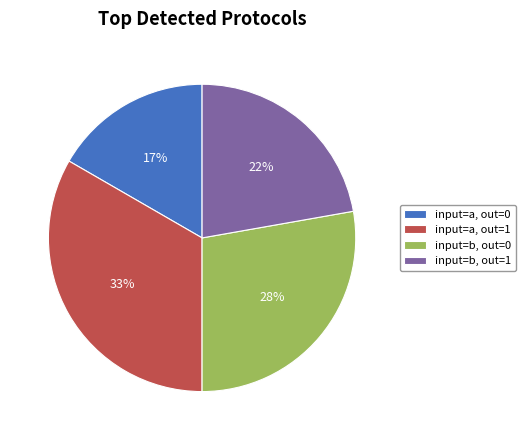

Is input=b, out=1 the majority of the pie?

No